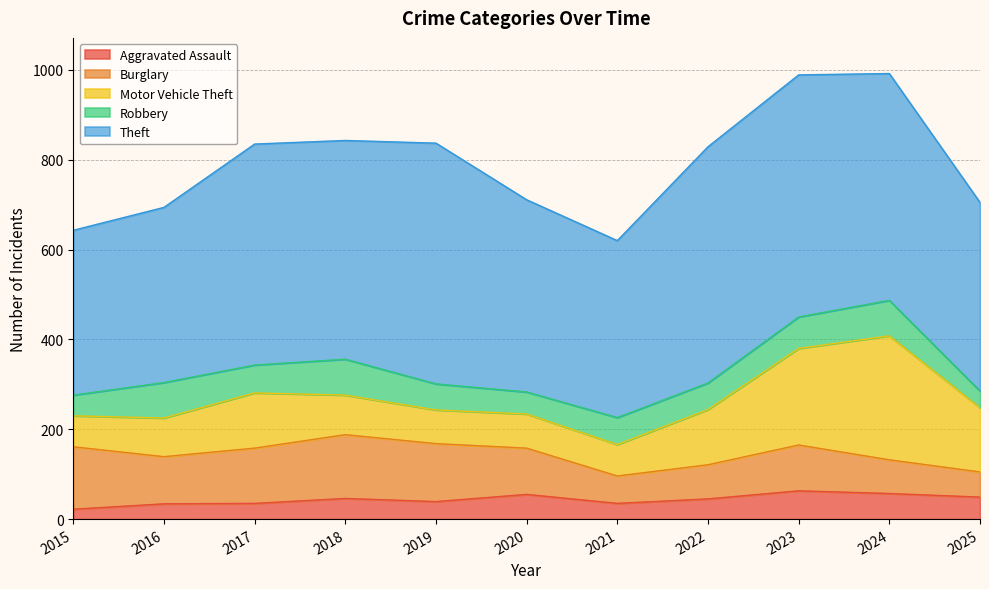

What is the sum of the Aggravated Assault values at 2024 and 2019?

96